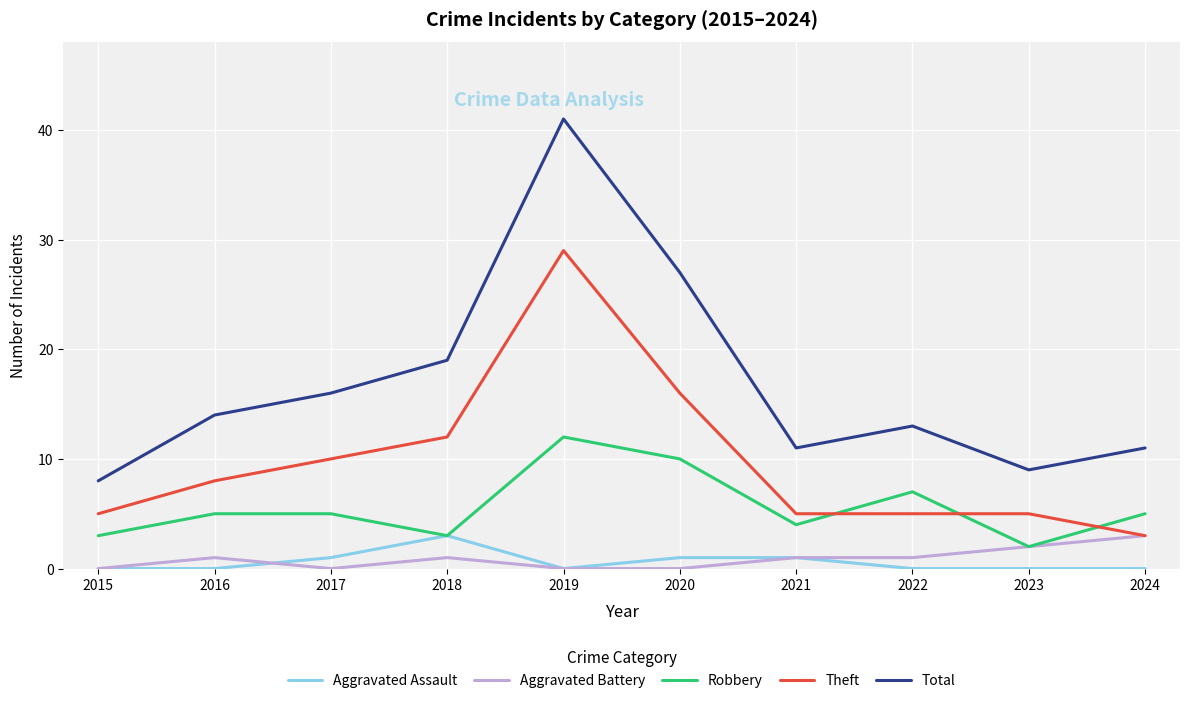

True or false: Theft and Total cross at least once.

False